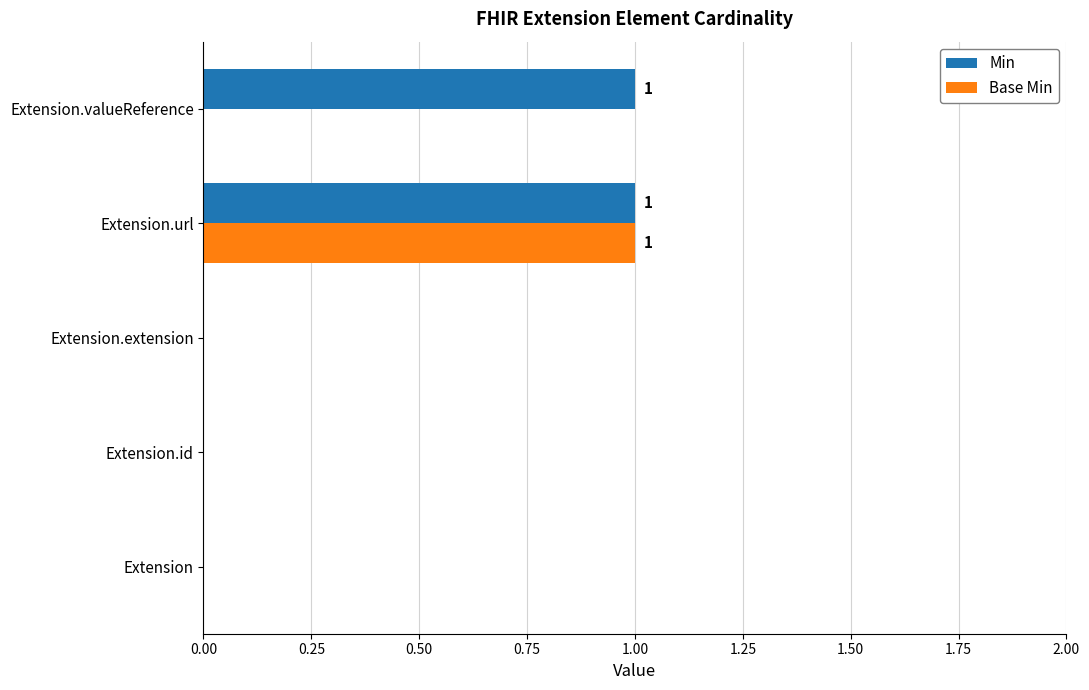

Between Extension.id and Extension.valueReference, which series saw the biggest shift?

Min